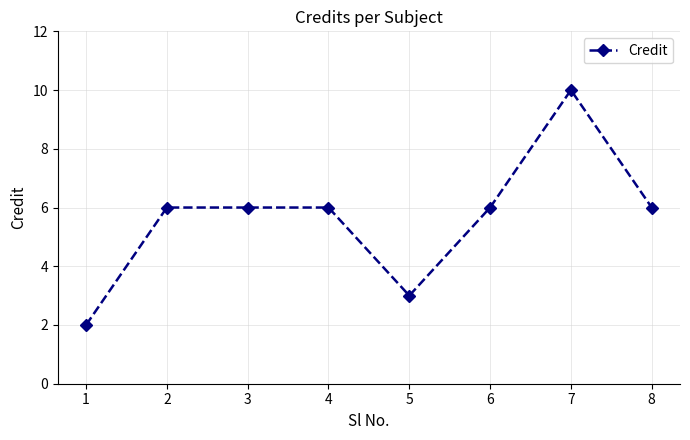

What is the ratio of the value at 7 to the value at 3?

1.7